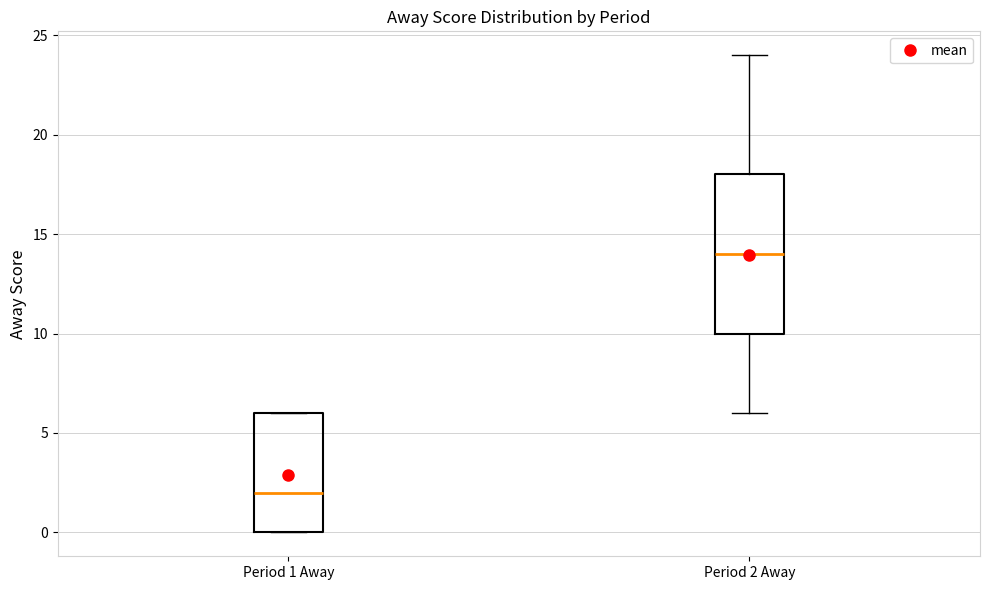

Reading left to right, transcribe this box plot: for each box, give where its median line is, the range the box spans, and where its two whiskers end, as read against the y-axis. The values are not printed on the chart, so give them approximately, as read against the axis.

Period 1 Away: median 2, box 0 to 6, whiskers 0 to 6
Period 2 Away: median 14, box 10 to 18, whiskers 6 to 24